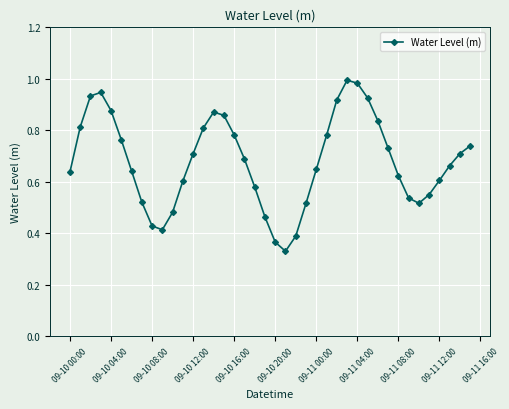

How many interior local peaks (higher than both neighbors) does the data have?

3